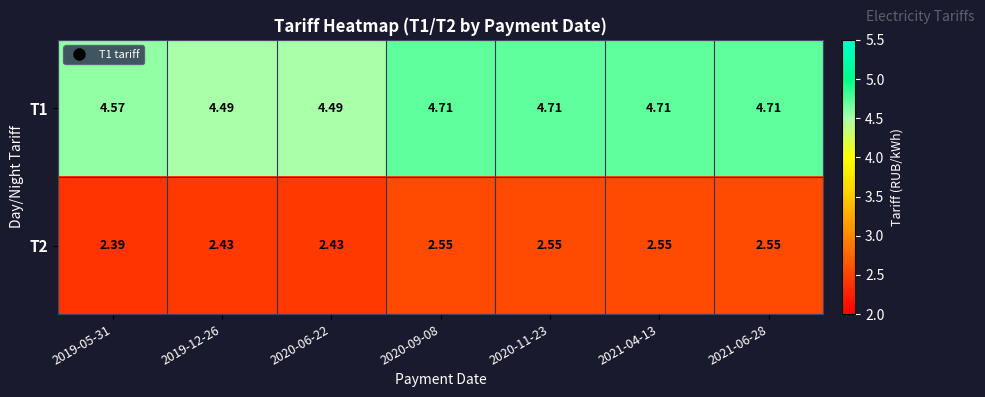

Which label corresponds to the smallest value in the chart?

2019-05-31